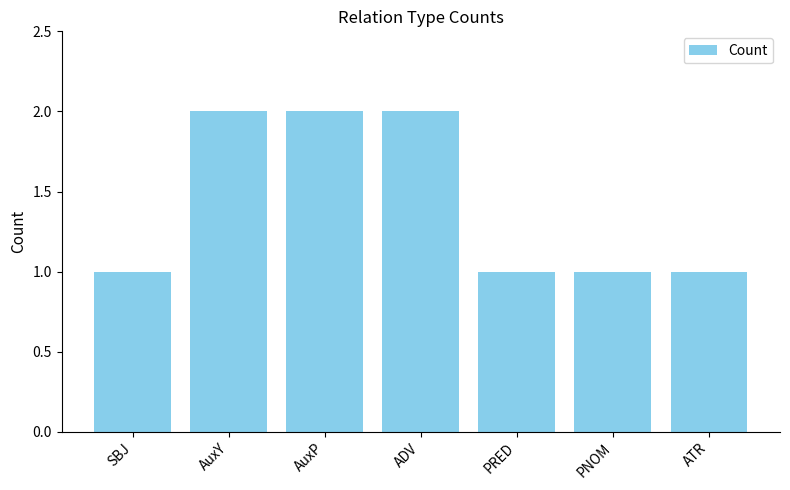

What is the value of the 4th bar from the left?

2